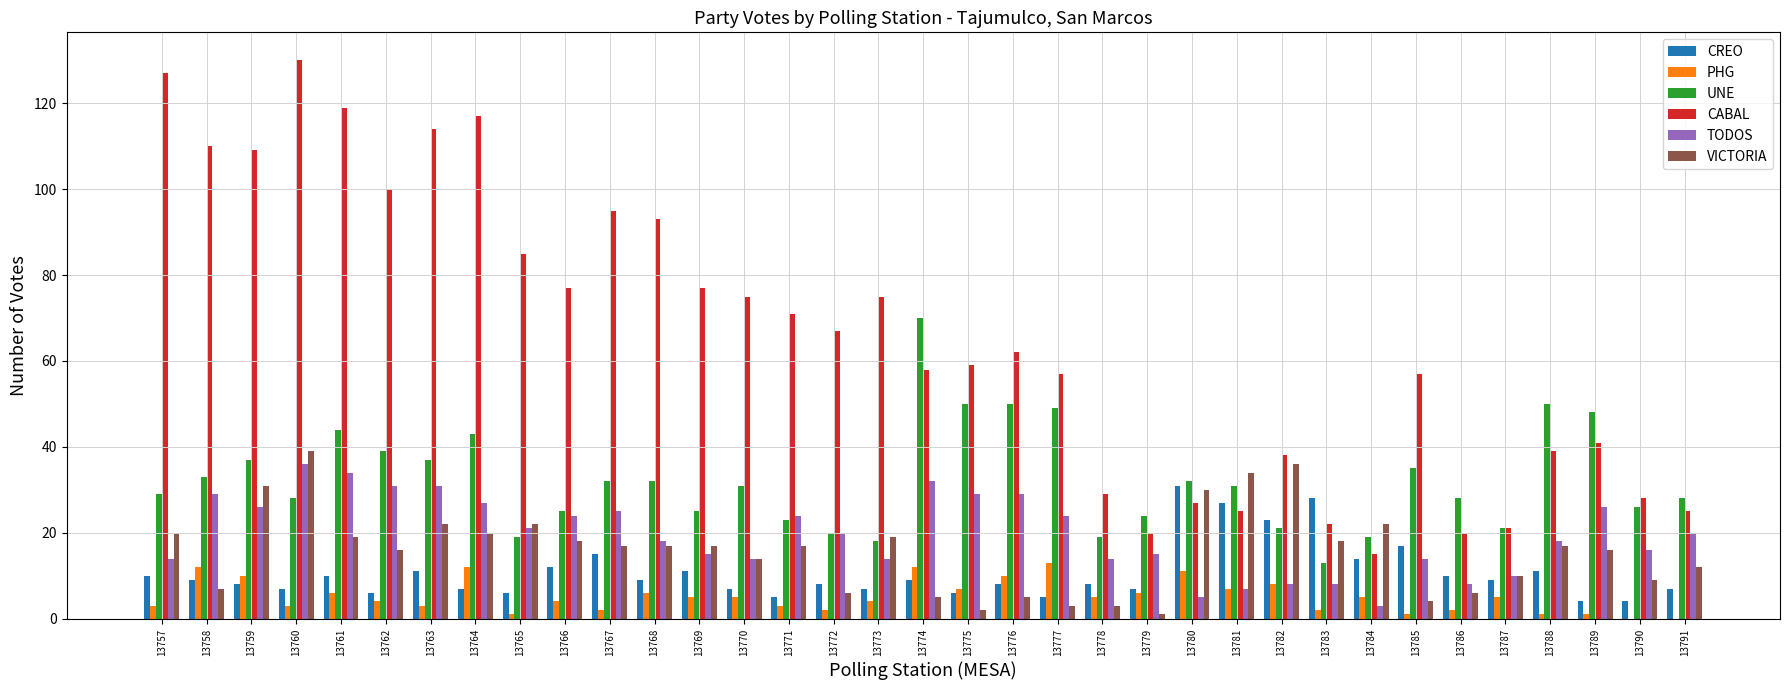

Which label corresponds to the largest value in the chart?

13760